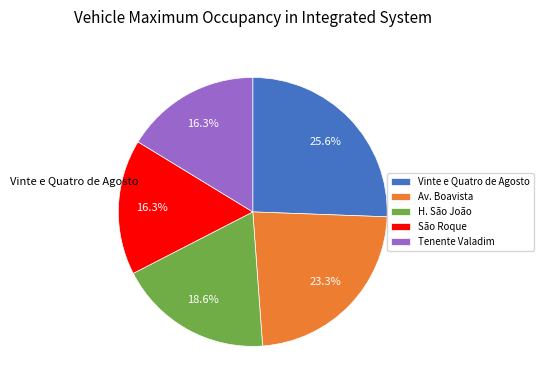

Rank the categories by value from highest to lowest.

Vinte e Quatro de Agosto, Av. Boavista, H. São João, São Roque, Tenente Valadim